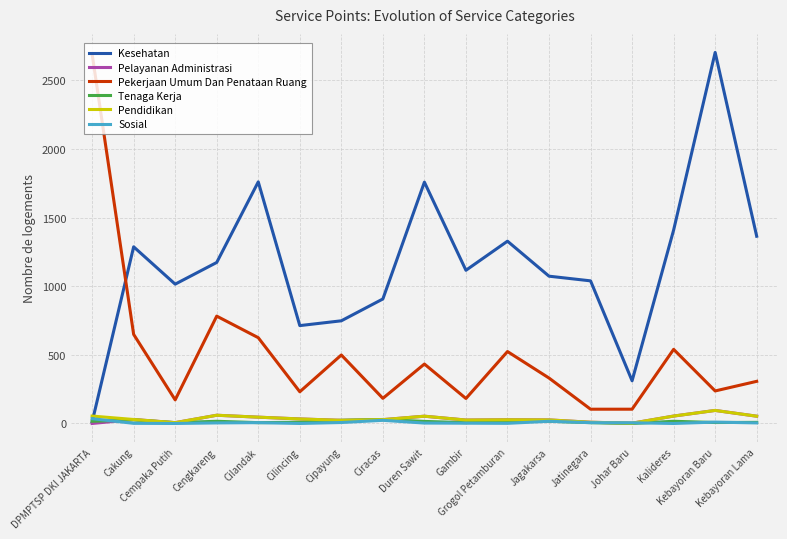

What is the average value of the Sosial series?

7